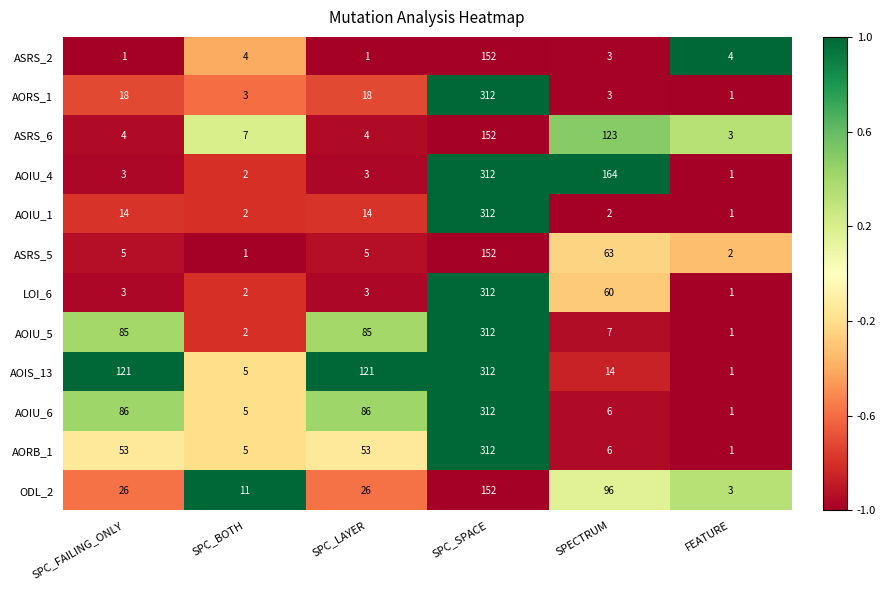

What is the spread (max minus min) of values at SPC_SPACE?

160